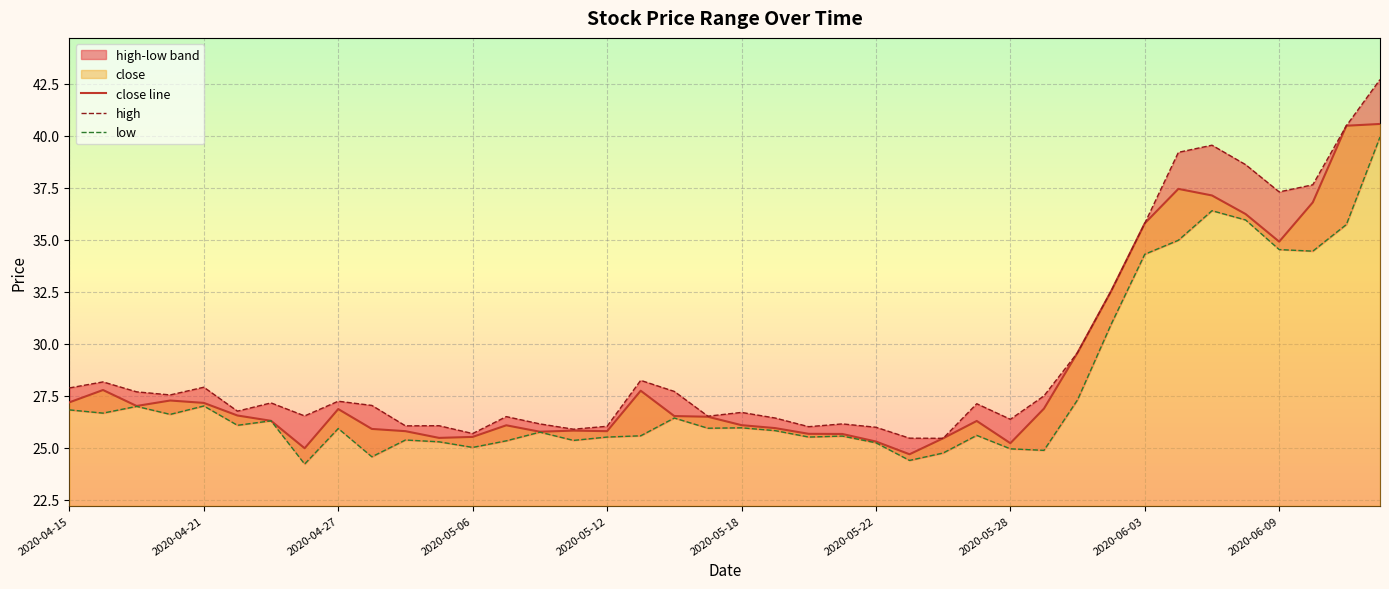

The value of high at 22 is 26.0. True or false?

True